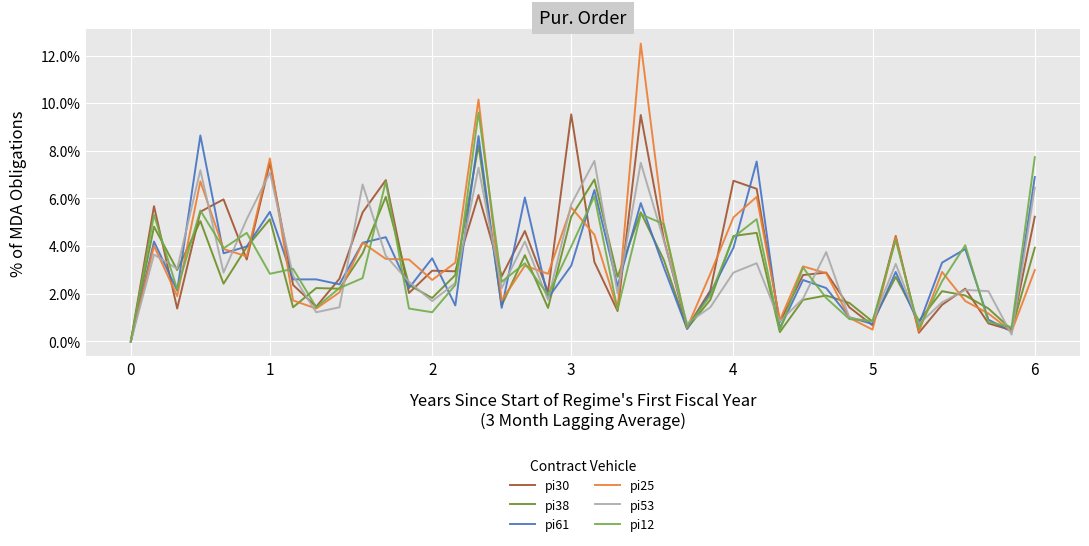

What are all the series names shown in the legend?

pi30, pi38, pi61, pi25, pi53, pi12